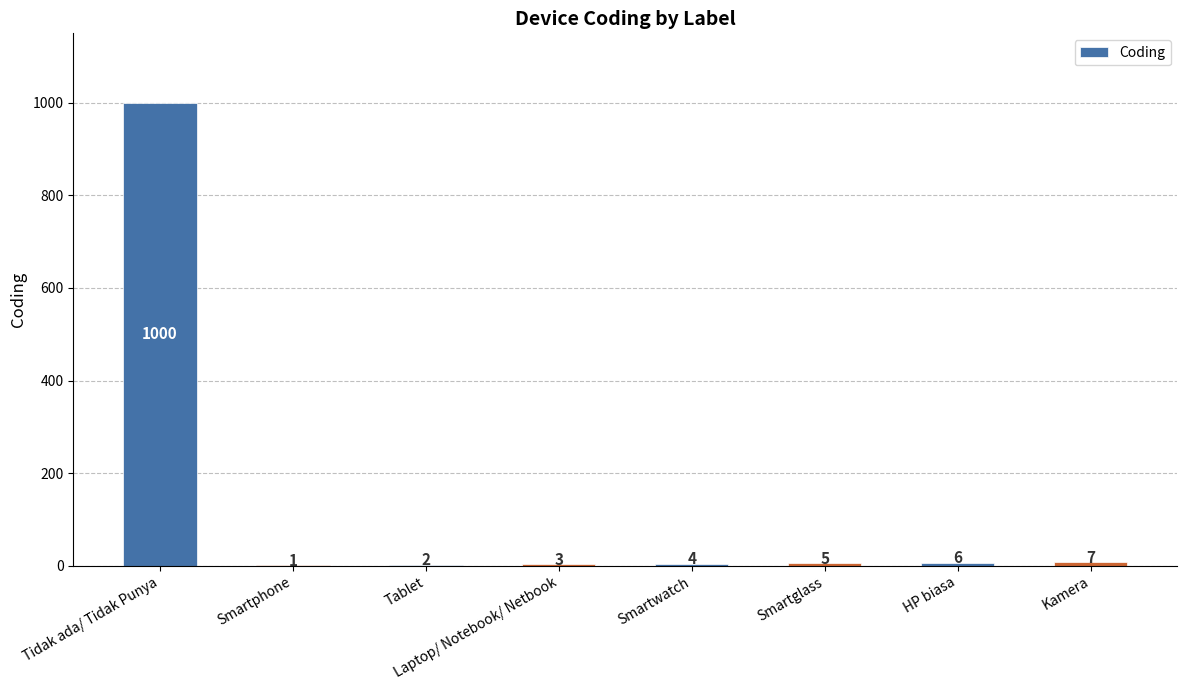

Which category has the highest value across all series?

Tidak ada/ Tidak Punya